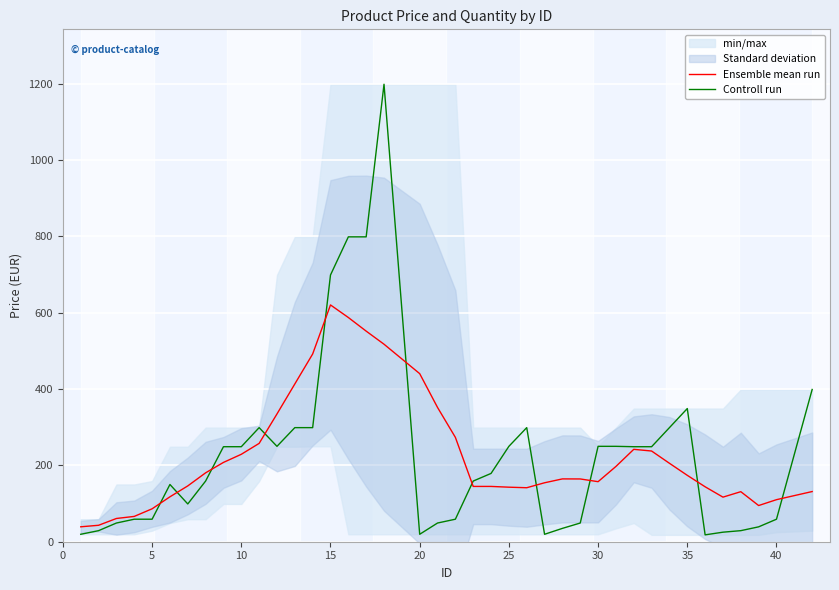

Is it true that Controll run equals 552.7 at 35?

False